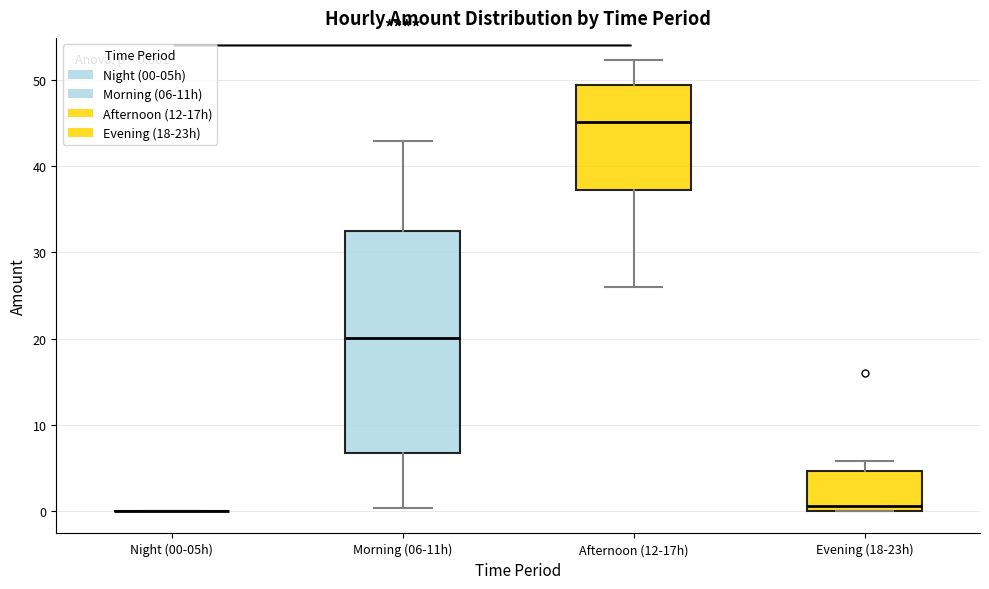

Which box is the tallest, from its lower edge to its upper edge?

Morning (06-11h)